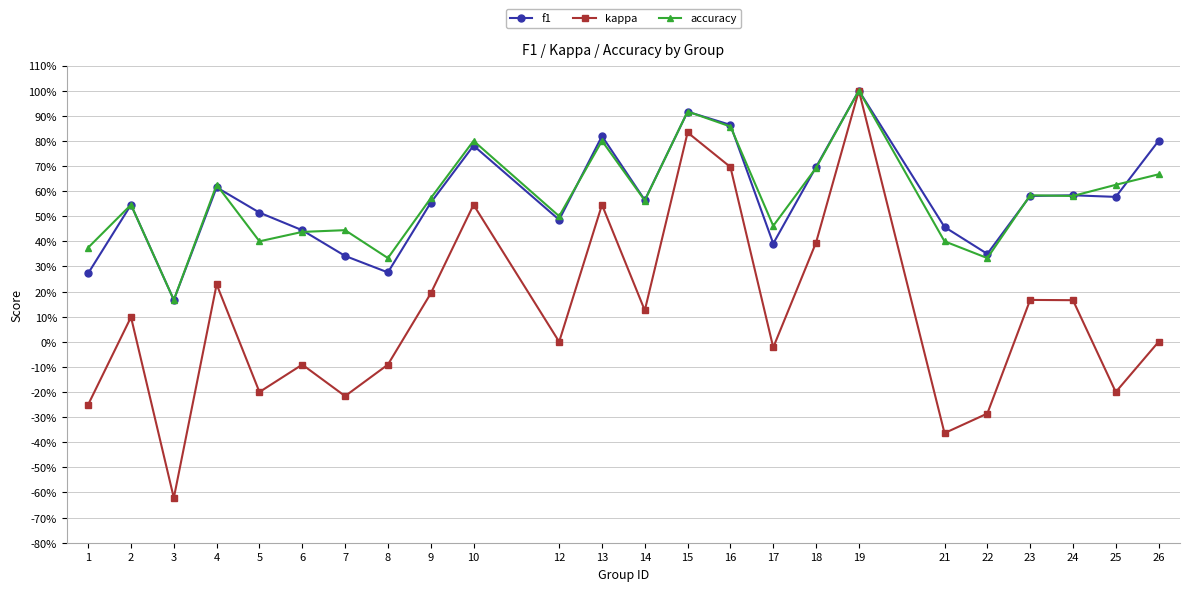

What is the lowest value of the f1 series?

0.2